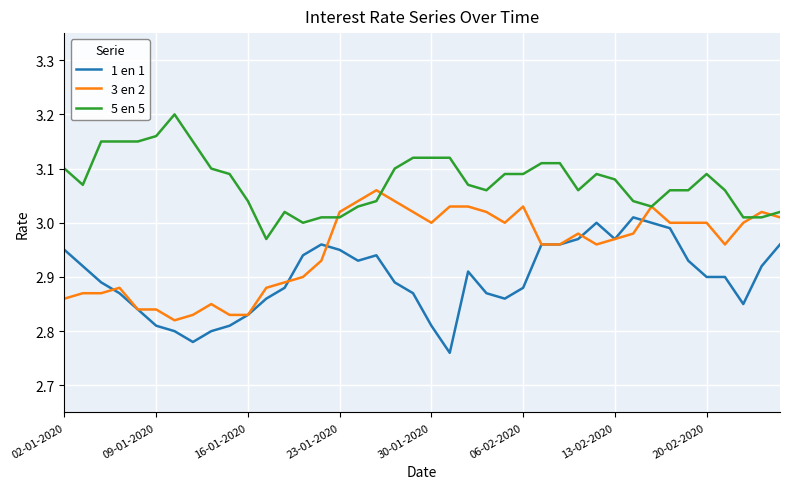

True or false: 5 en 5 and 1 en 1 intersect in this chart.

False